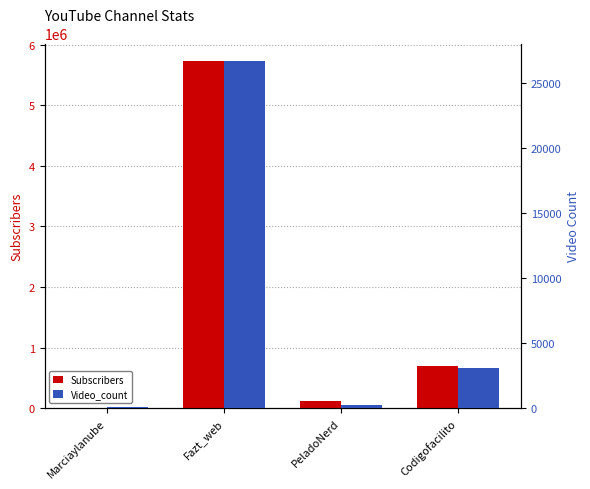

What value does the Subscribers series have at Fazt_web, to the nearest 100?

5730000